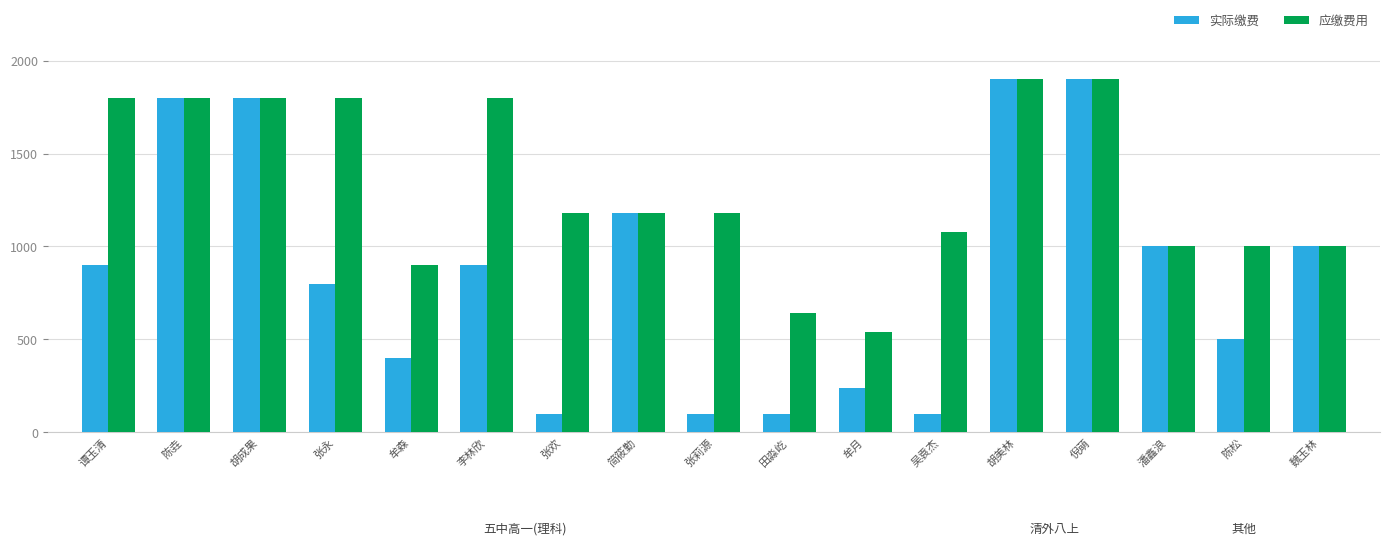

Is it true that 应缴费用 equals 1900 at 胡美林?

True